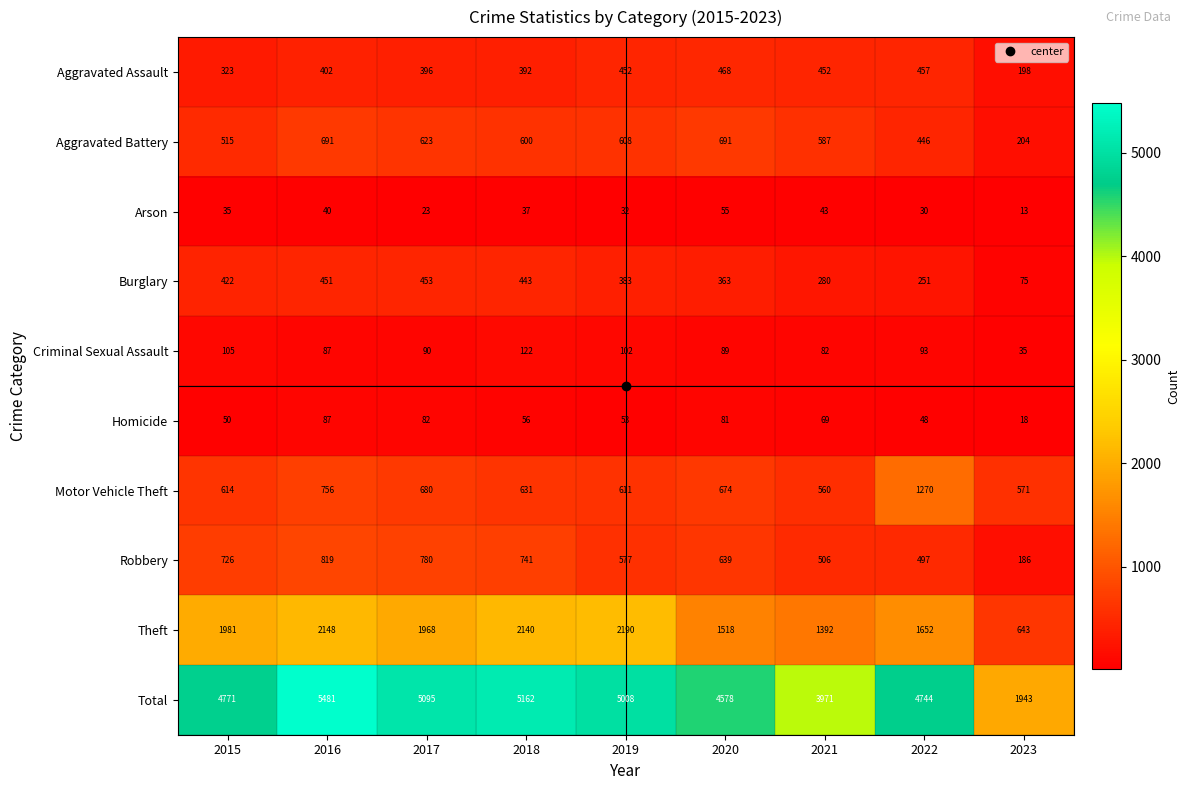

What is the average value of the Criminal Sexual Assault series?

89